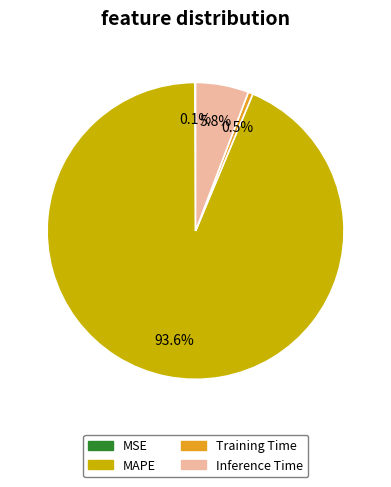

Is the sum of Training Time and Inference Time greater than half?

No